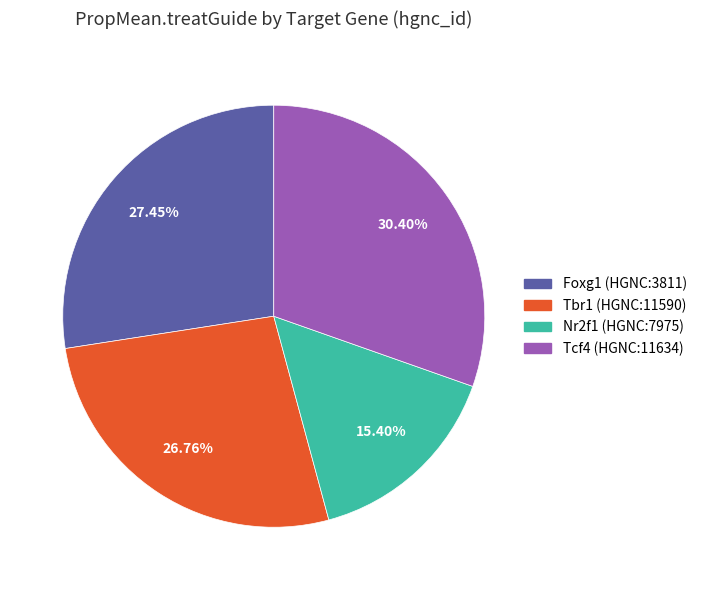

Is there a majority slice in this chart?

No